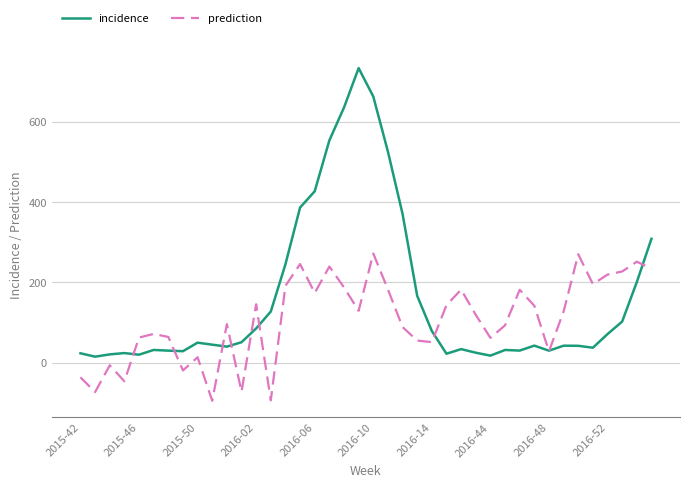

What is the maximum value shown in the chart?

733.5